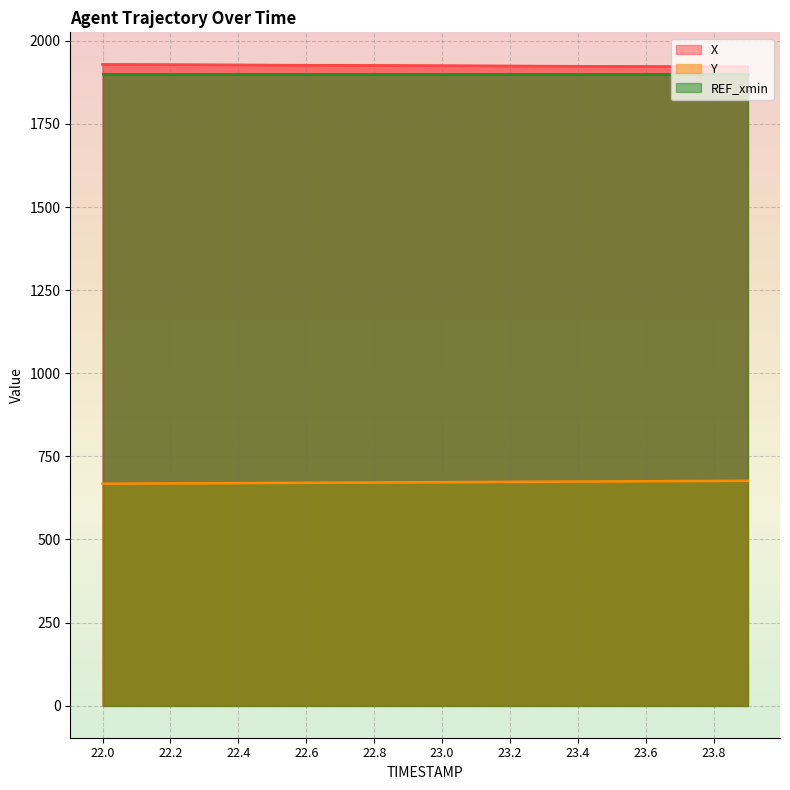

What is the label of the 10th point from the right?

23.0